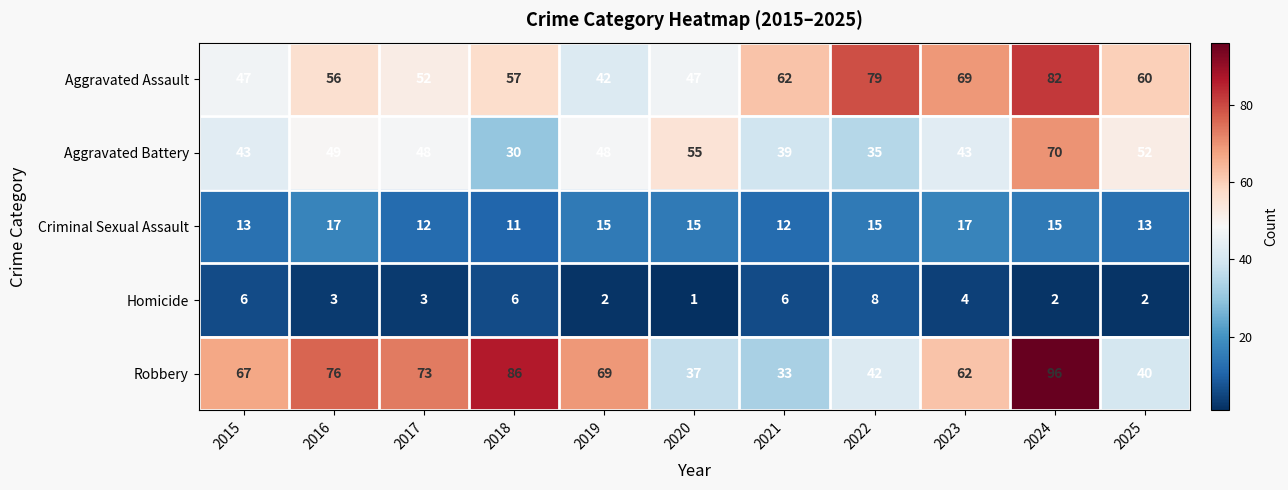

What is the spread (max minus min) of values at 2019?

67